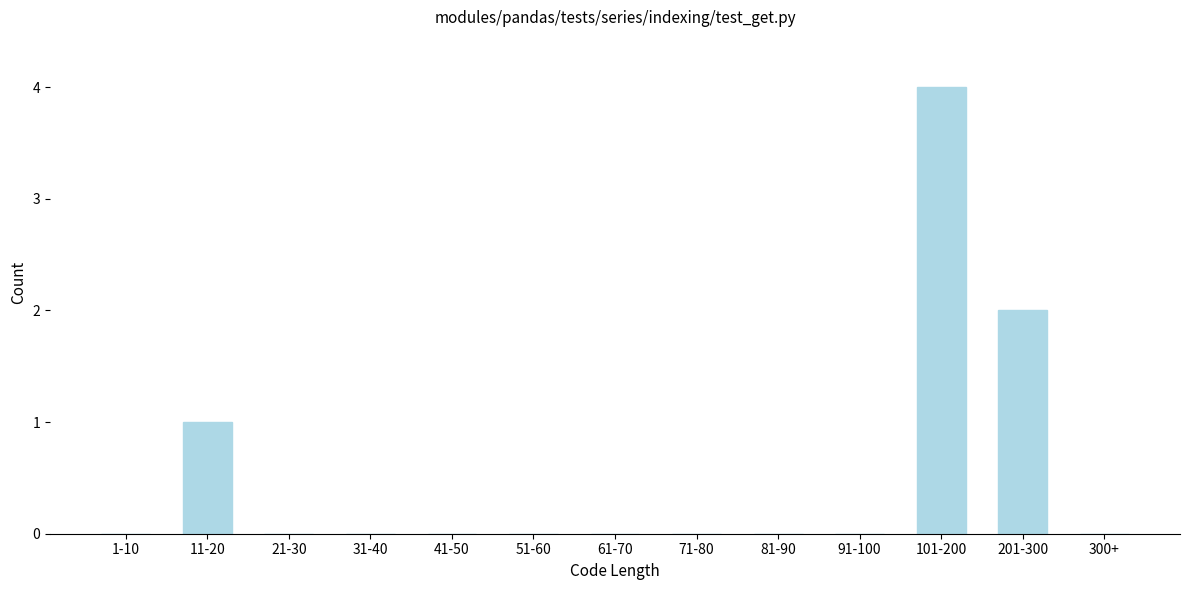

Reading left to right, extract all data points from this chart.

1-10=0	11-20=1	21-30=0	31-40=0	41-50=0	51-60=0	61-70=0	71-80=0	81-90=0	91-100=0	101-200=4	201-300=2	300+=0